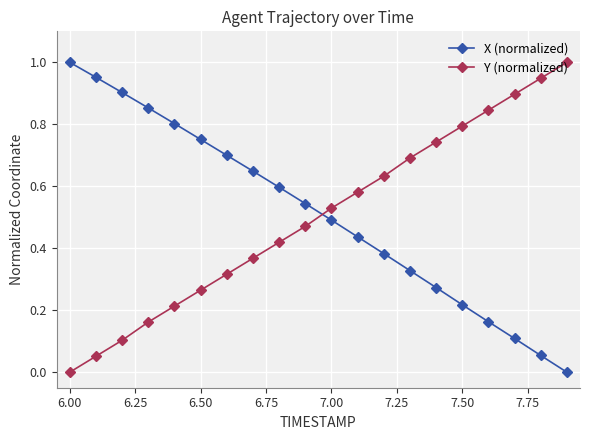

What is the sum of all Y (normalized) values?

10.0